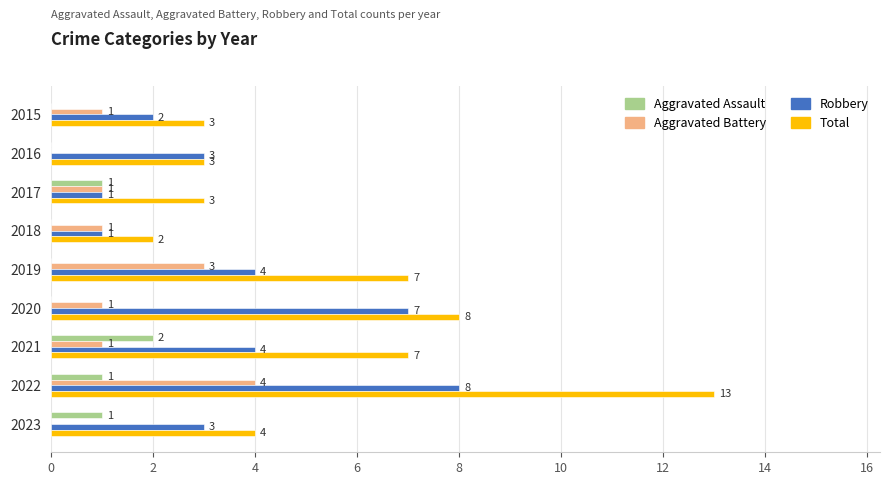

How many Aggravated Battery values are between 1 and 2?

5